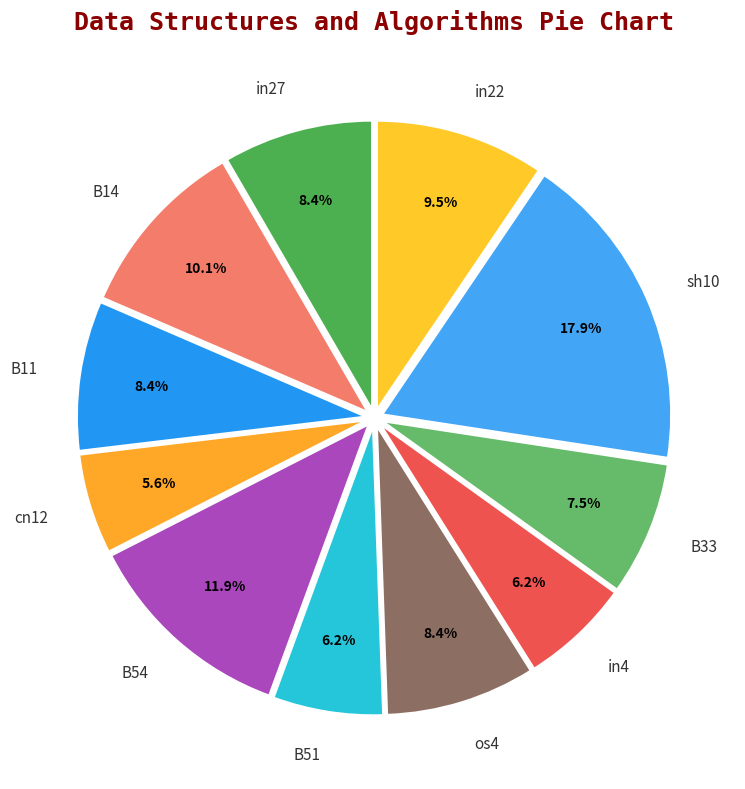

To the nearest percent, what is the difference between the largest and smallest slice percentages?

12%